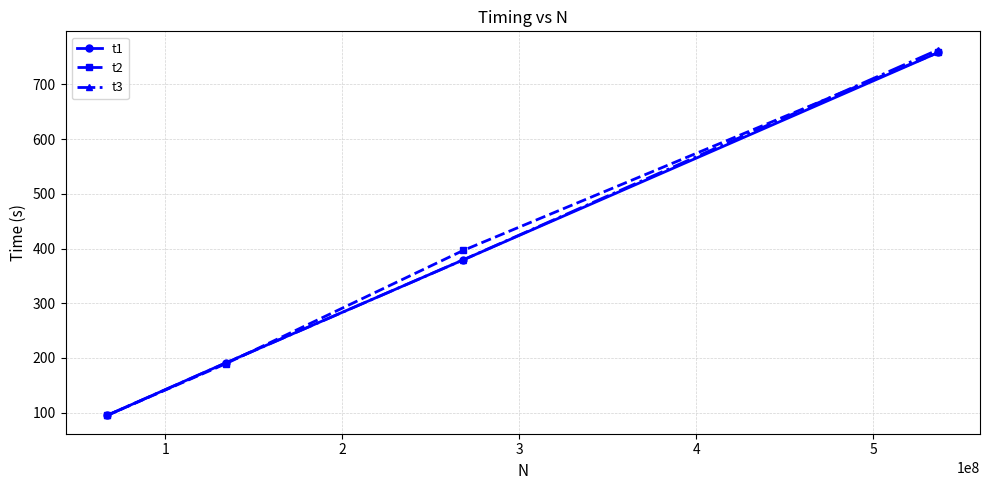

Reading right to left, extract all data points from this chart.

t1: 758.5	379.3	191.0	94.9
t2: 758.5	396.6	189.4	95.0
t3: 763.6	379.4	190.8	94.8